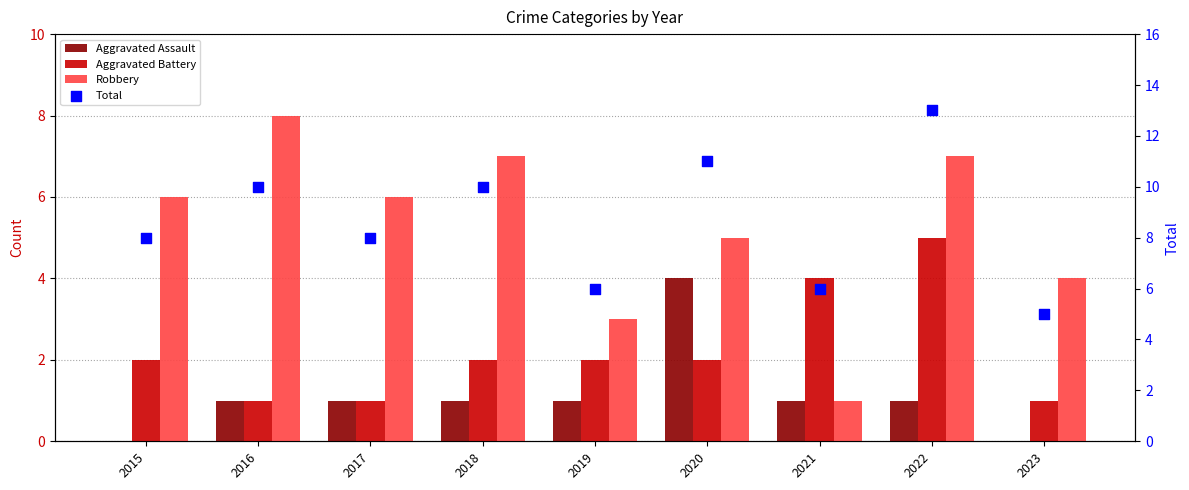

What are all the series names shown in the legend?

Aggravated Assault, Aggravated Battery, Robbery, Total